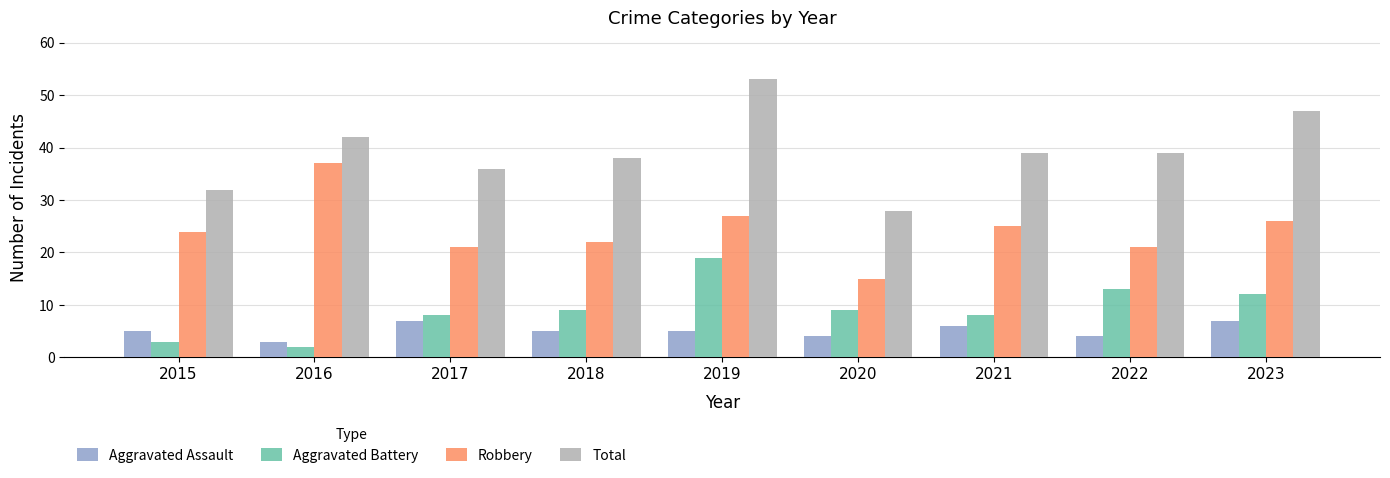

Reading right to left, list all the values displayed in this chart.

Aggravated Assault: 2023=7	2022=4	2021=6	2020=4	2019=5	2018=5	2017=7	2016=3	2015=5
Aggravated Battery: 2023=12	2022=13	2021=8	2020=9	2019=19	2018=9	2017=8	2016=2	2015=3
Robbery: 2023=26	2022=21	2021=25	2020=15	2019=27	2018=22	2017=21	2016=37	2015=24
Total: 2023=47	2022=39	2021=39	2020=28	2019=53	2018=38	2017=36	2016=42	2015=32